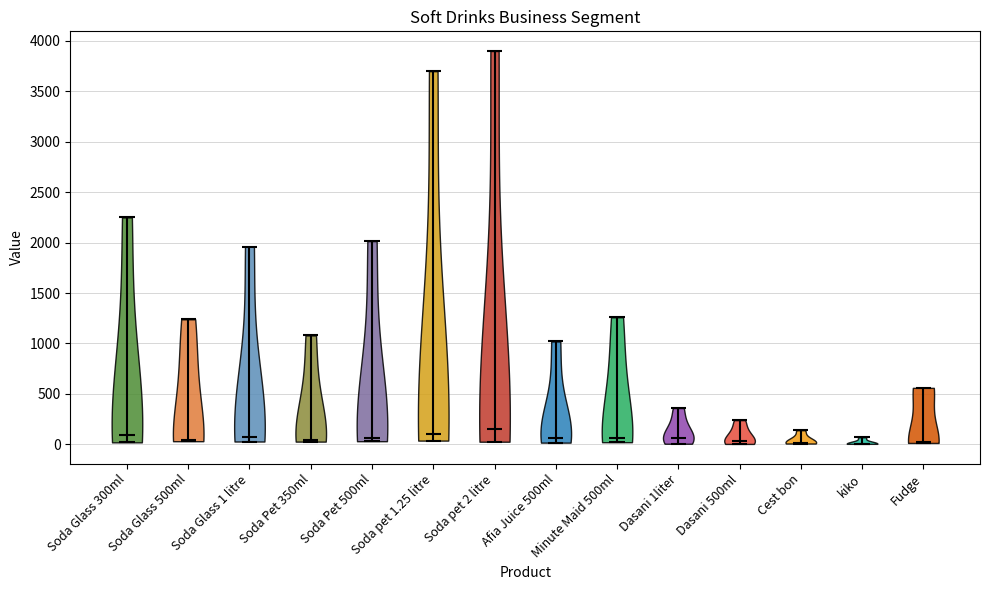

What is the lowest point the violin for Soda pet 2 litre reaches on the y-axis? The values are not printed on the chart, so give them approximately, as read against the axis.

50